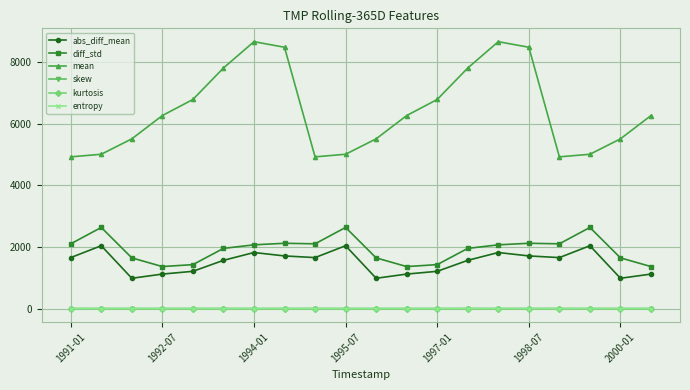

Which series has the largest range (max minus min)?

mean